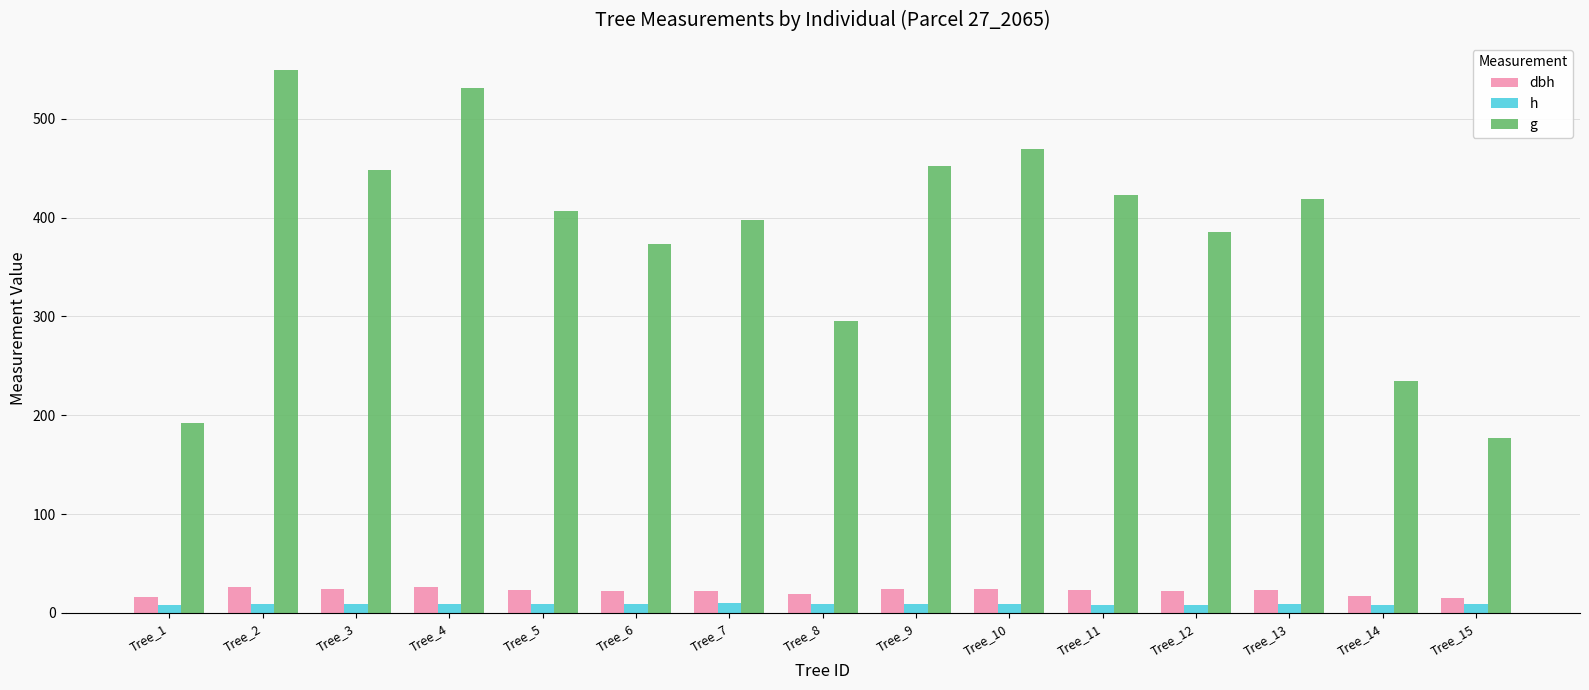

What is the value of the g bar at the 11th from the left?

422.7